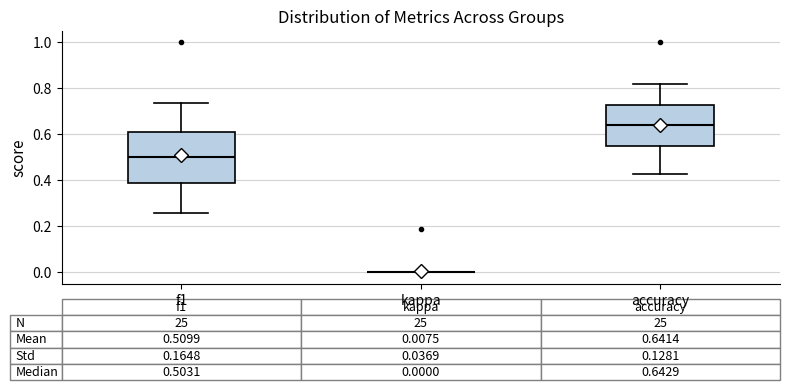

Comparing the boxes themselves (not the whiskers), which one is the tallest?

f1